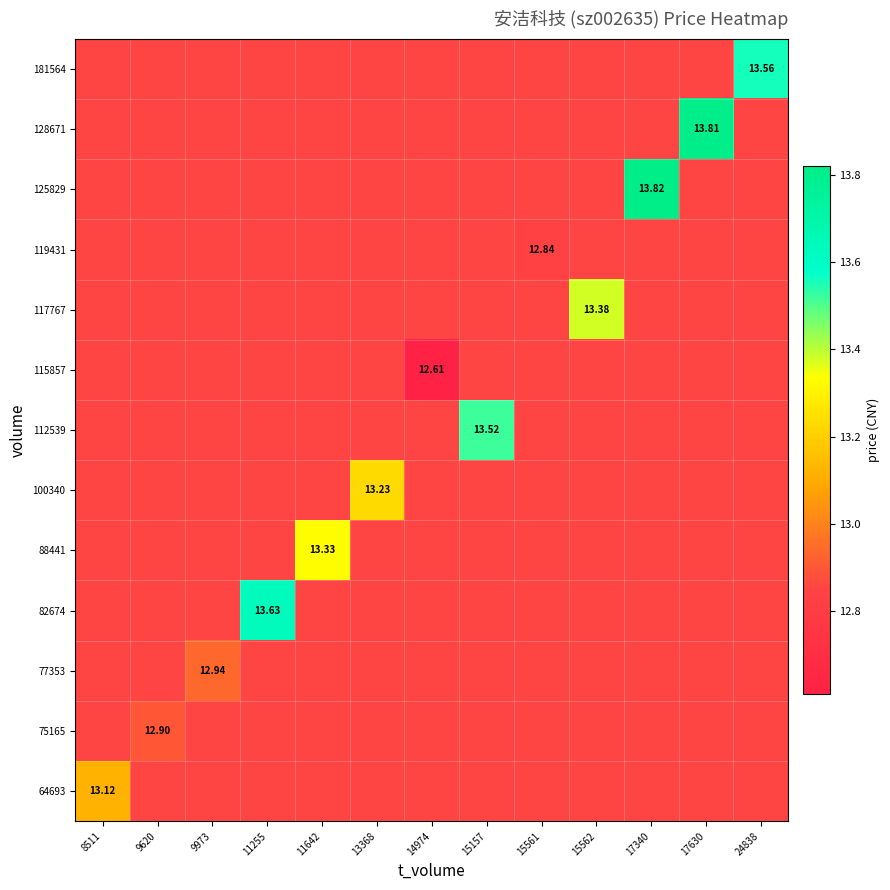

How many values in 119431 are above zero?

1